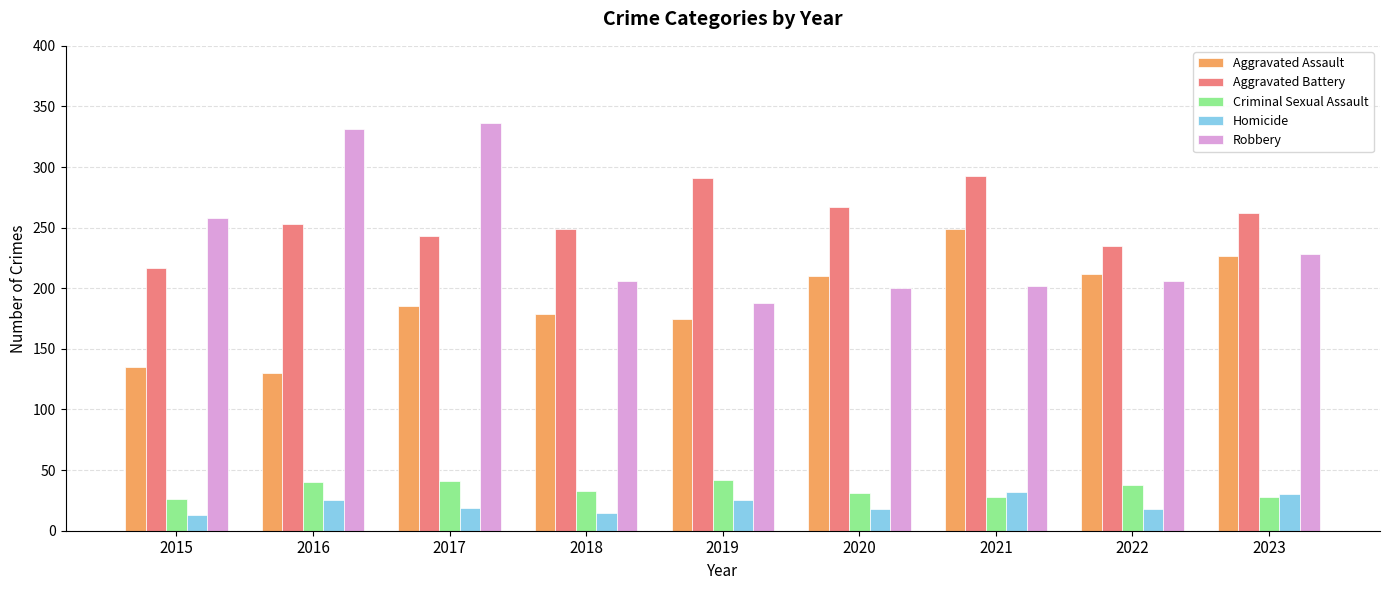

What is the difference between the highest and lowest values at 2017?

317